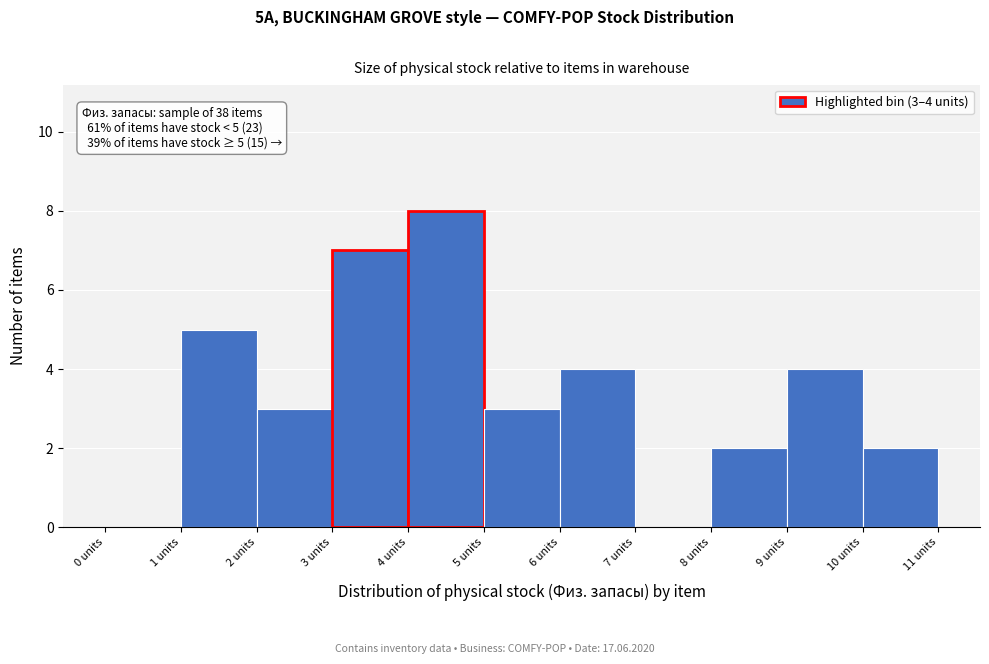

Over which range of the x-axis is the bar tallest?

4 to 5